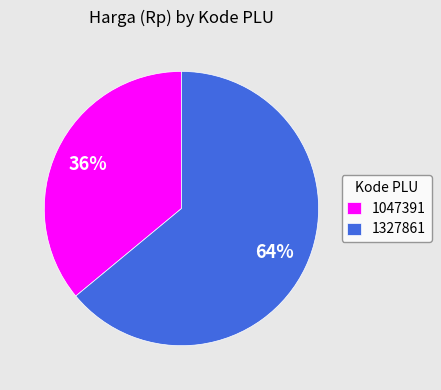

Does 1327861 account for over 50% of the chart?

Yes